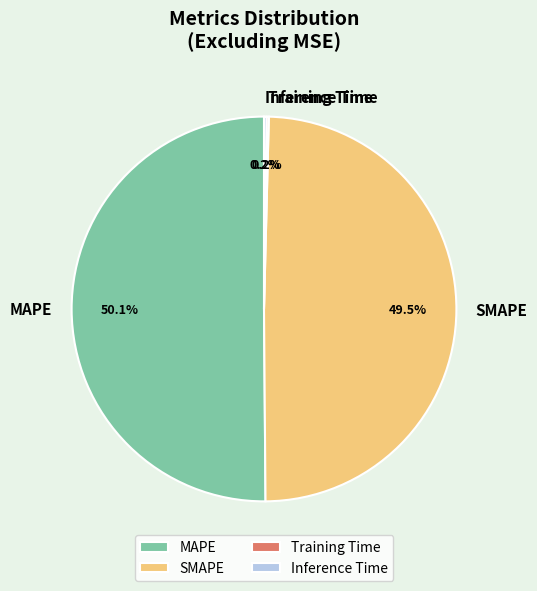

Do SMAPE and MAPE together represent more than half of the pie?

Yes